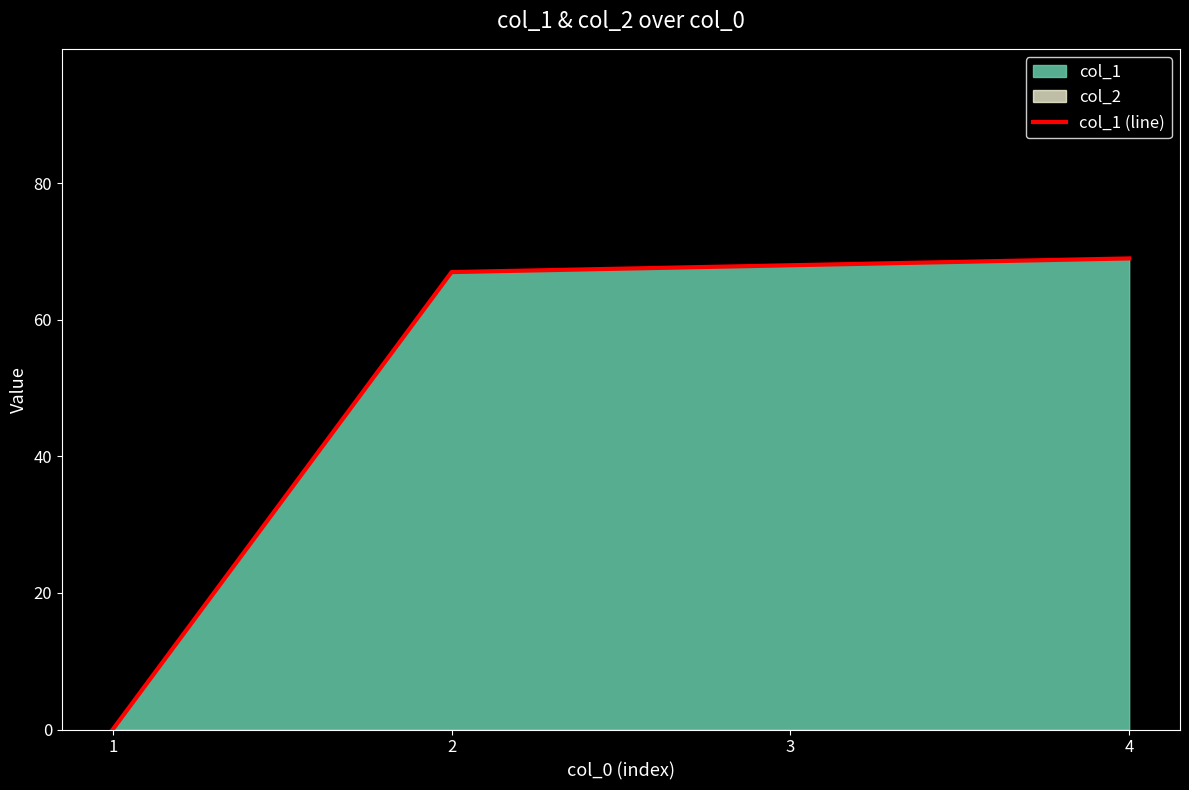

What is the sum of the values at 1 and 4?

69